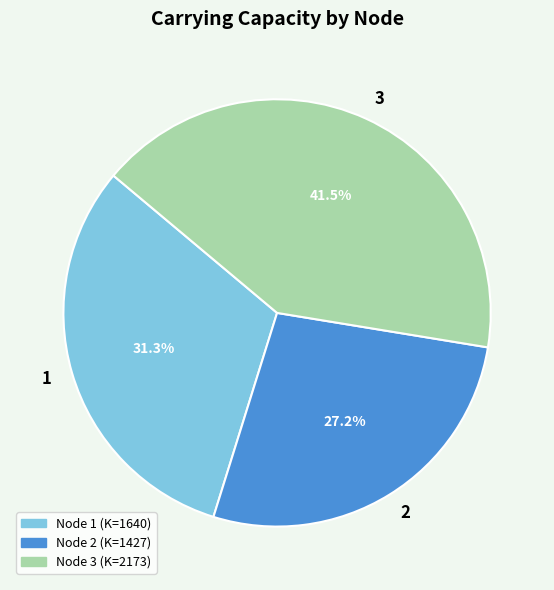

Approximately how many times larger is the value at Node 3 (K=2173) compared to Node 2 (K=1427)?

1.5